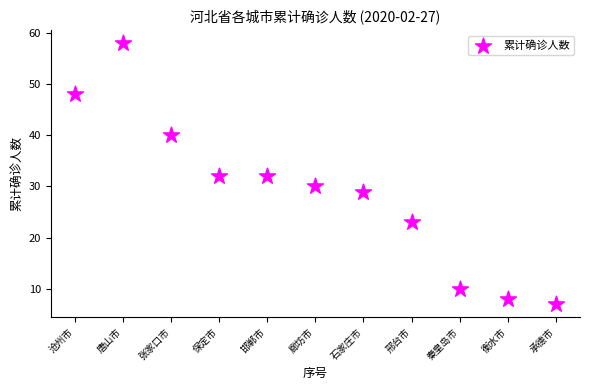

What is the average Y value?

29